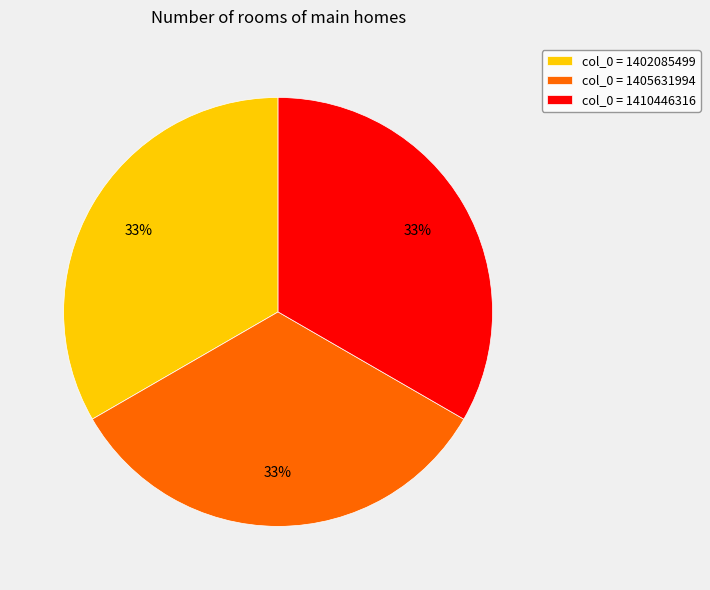

Combined, do col_0 = 1402085499 and col_0 = 1405631994 account for over 50%?

Yes